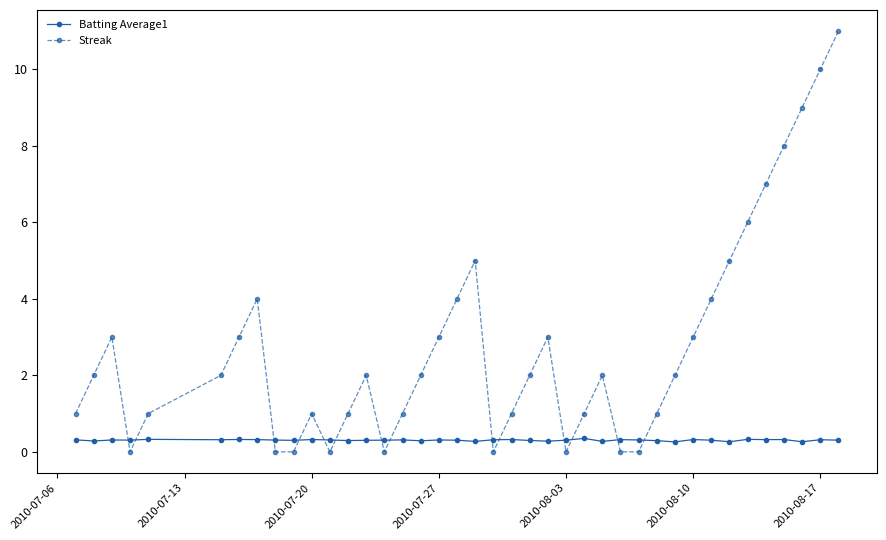

After their last crossing, which series has the higher values: Batting Average1 or Streak?

Streak